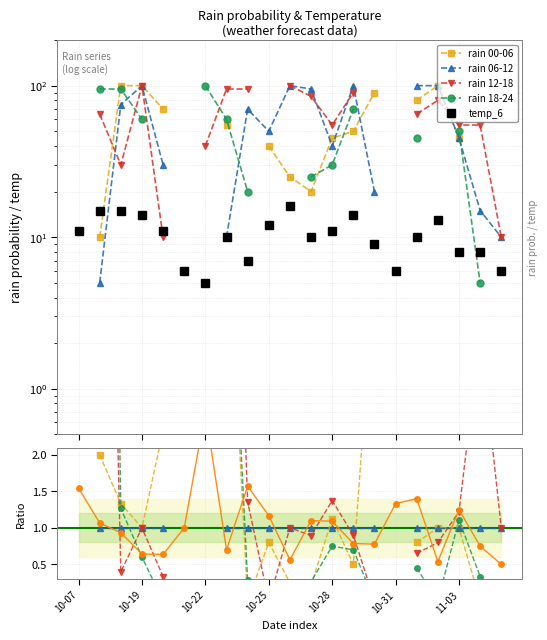

True or false: temp_24/temp_6 and rain 00-06 cross at least once.

True